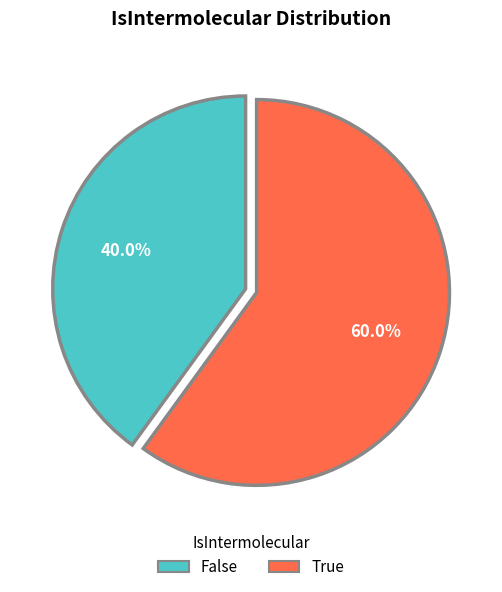

How many slices are in this pie chart?

2